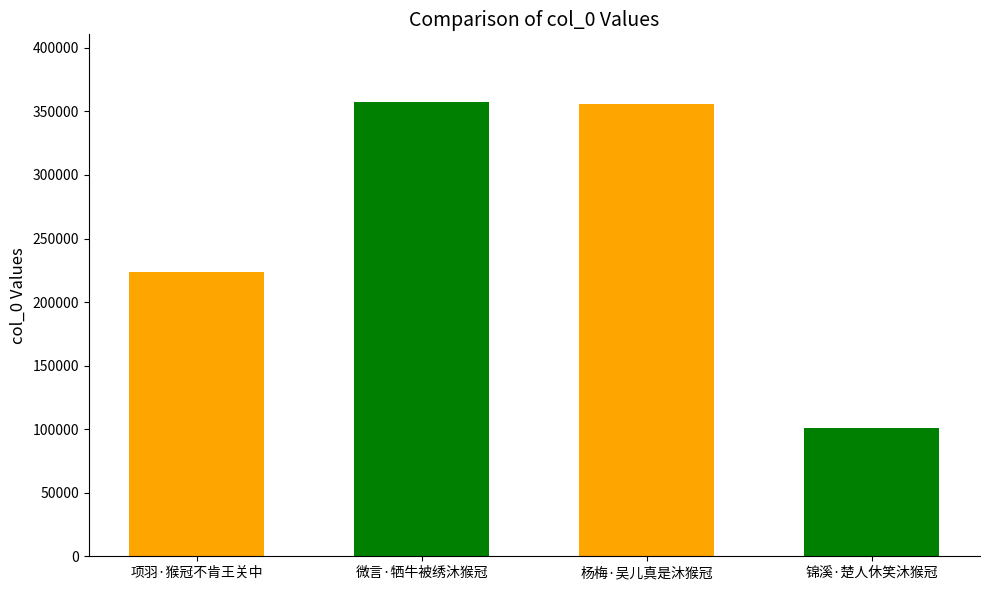

What is the approximate value at 项羽·猴冠不肯王关中, to the nearest 10?

223980